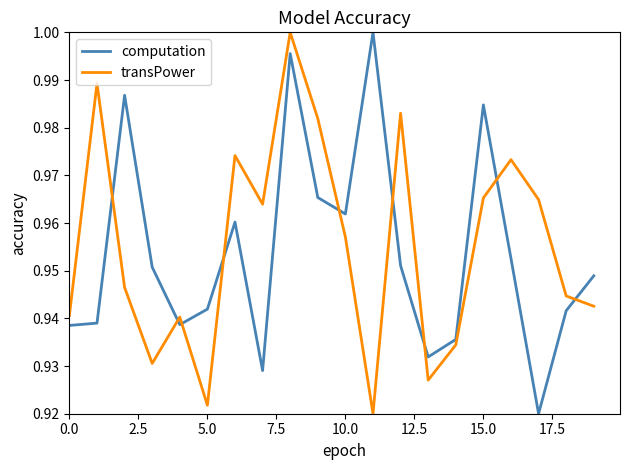

True or false: transPower and computation intersect in this chart.

True